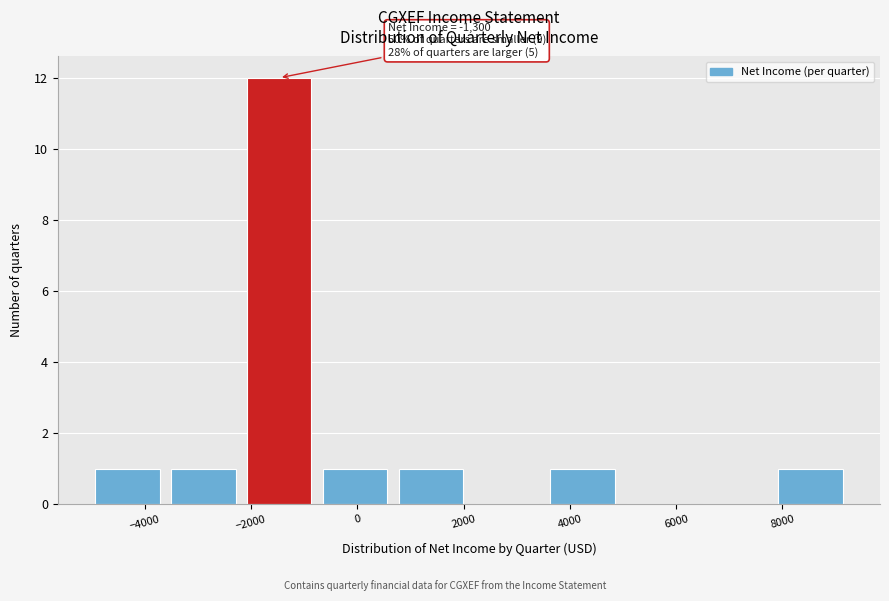

Which range on the x-axis has the tallest bar?

-2200 to -800